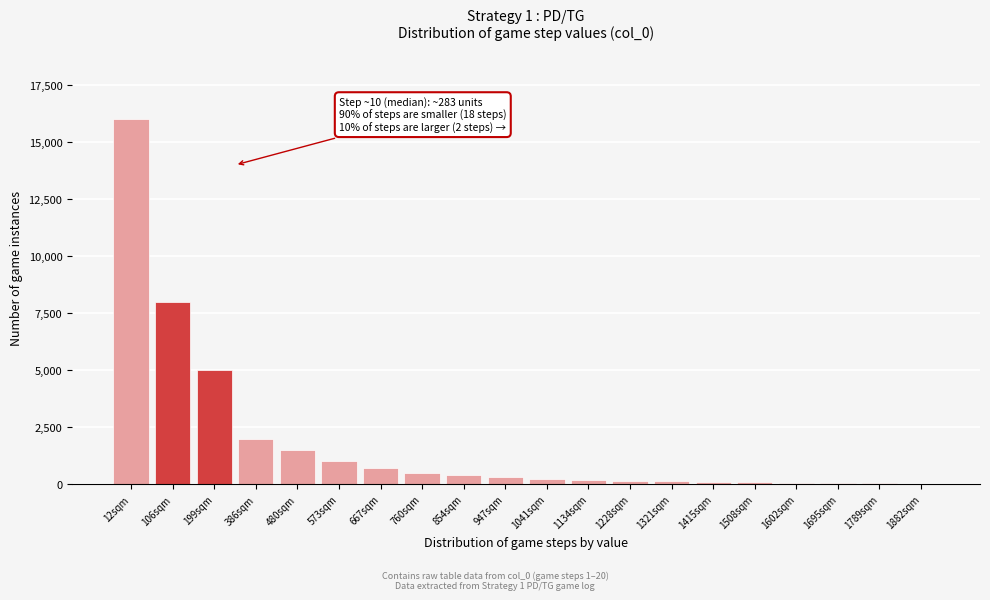

What is the maximum value shown in the chart?

16000